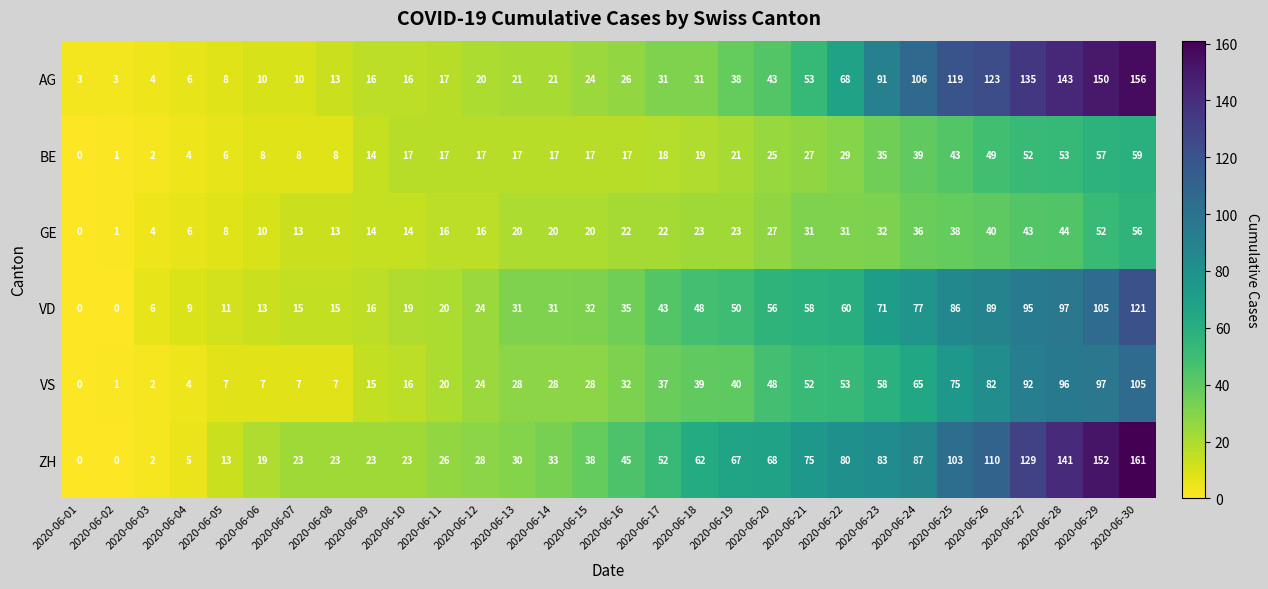

Is it true that BE equals 31 at 2020-06-17?

False